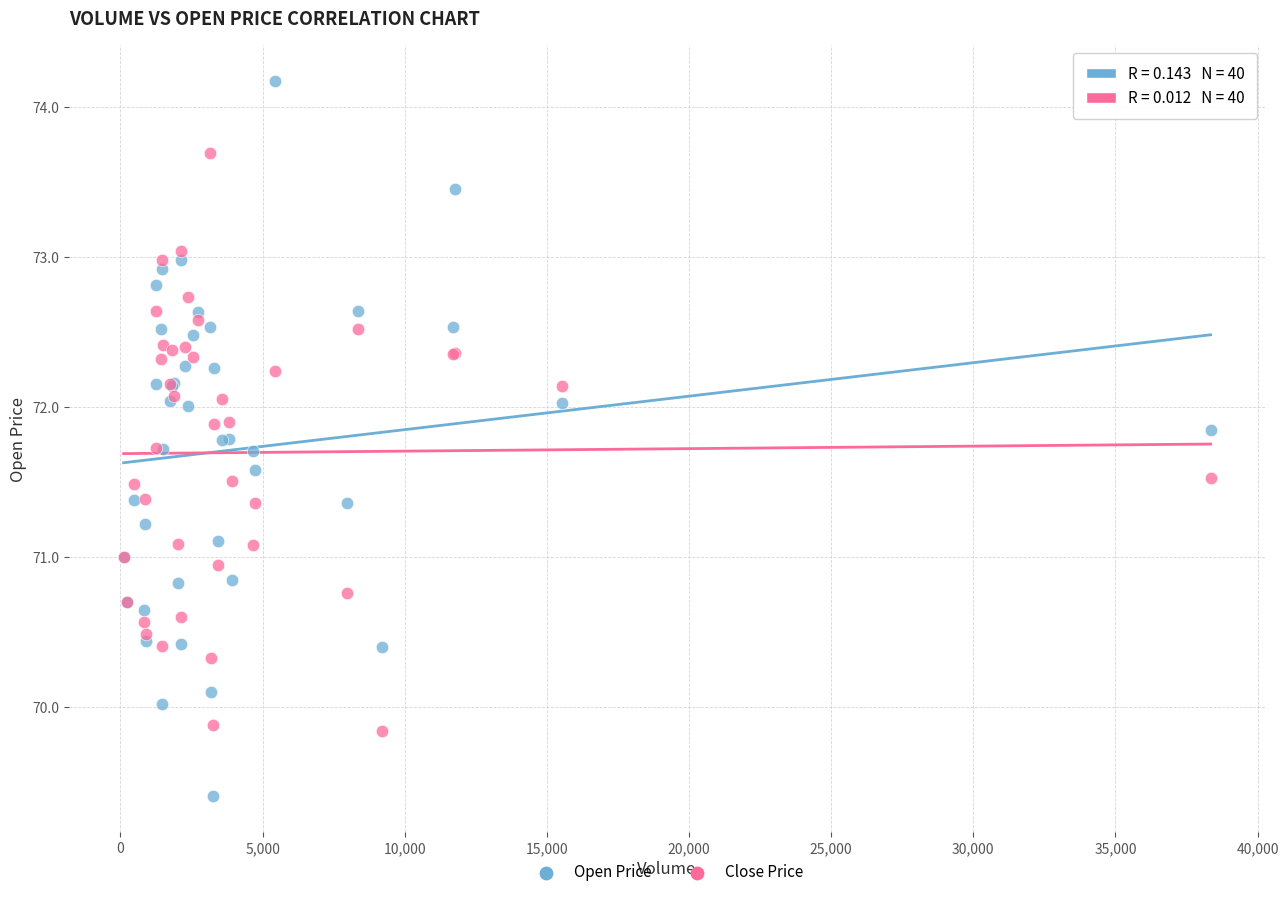

What is the X range (max minus min) for the scatter plot?

38236.0